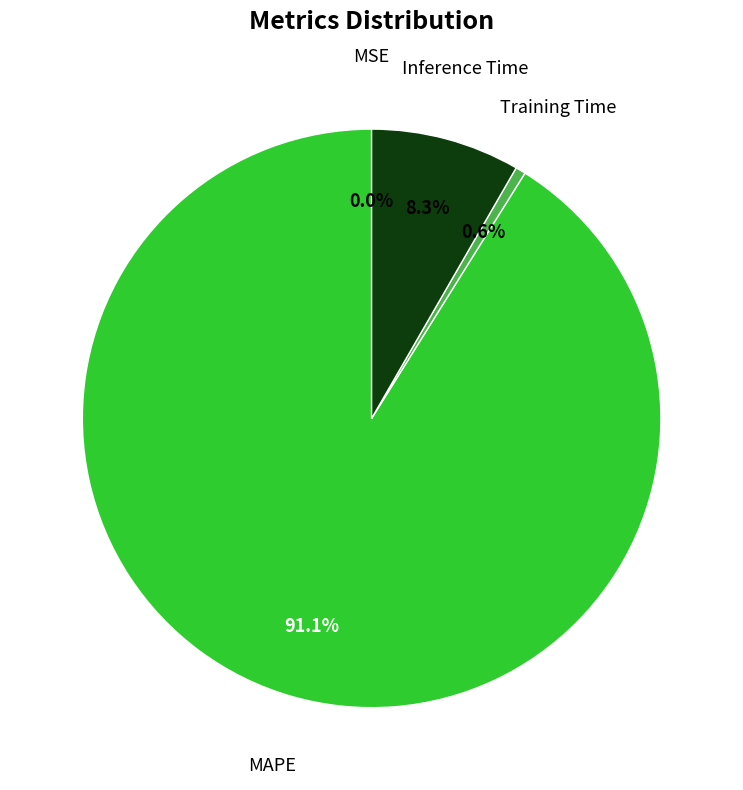

Does any single category account for the majority?

Yes